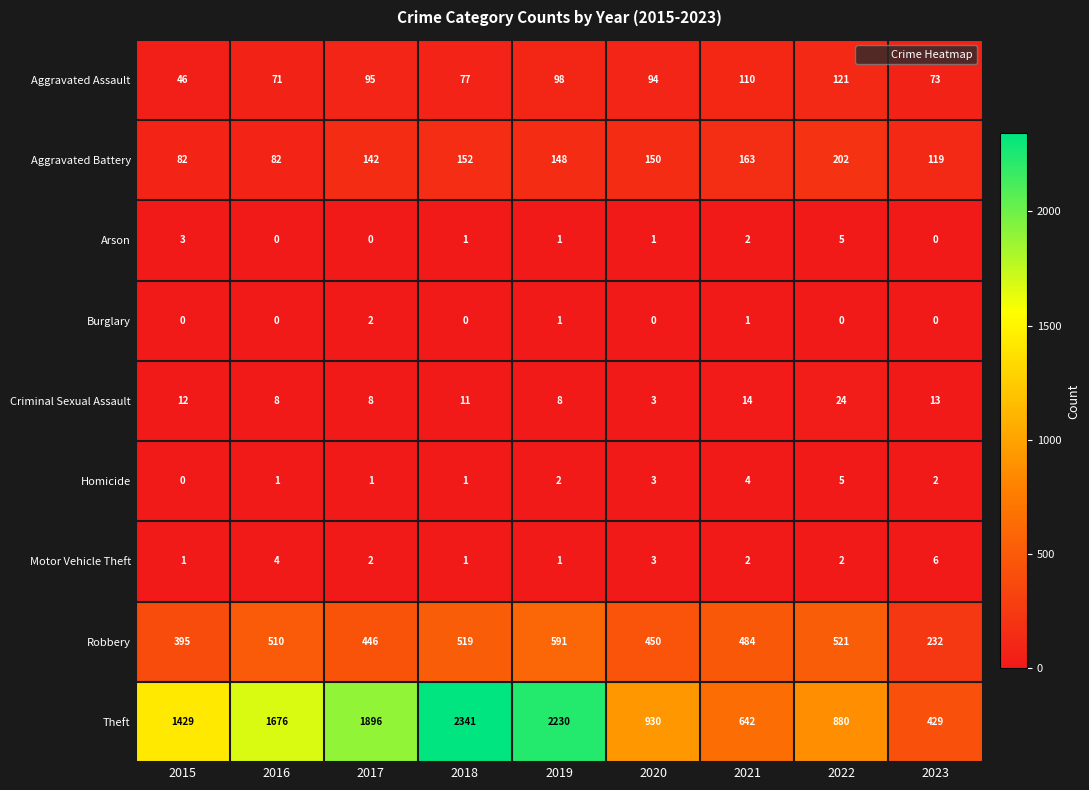

Which label corresponds to the largest value in the chart?

2018